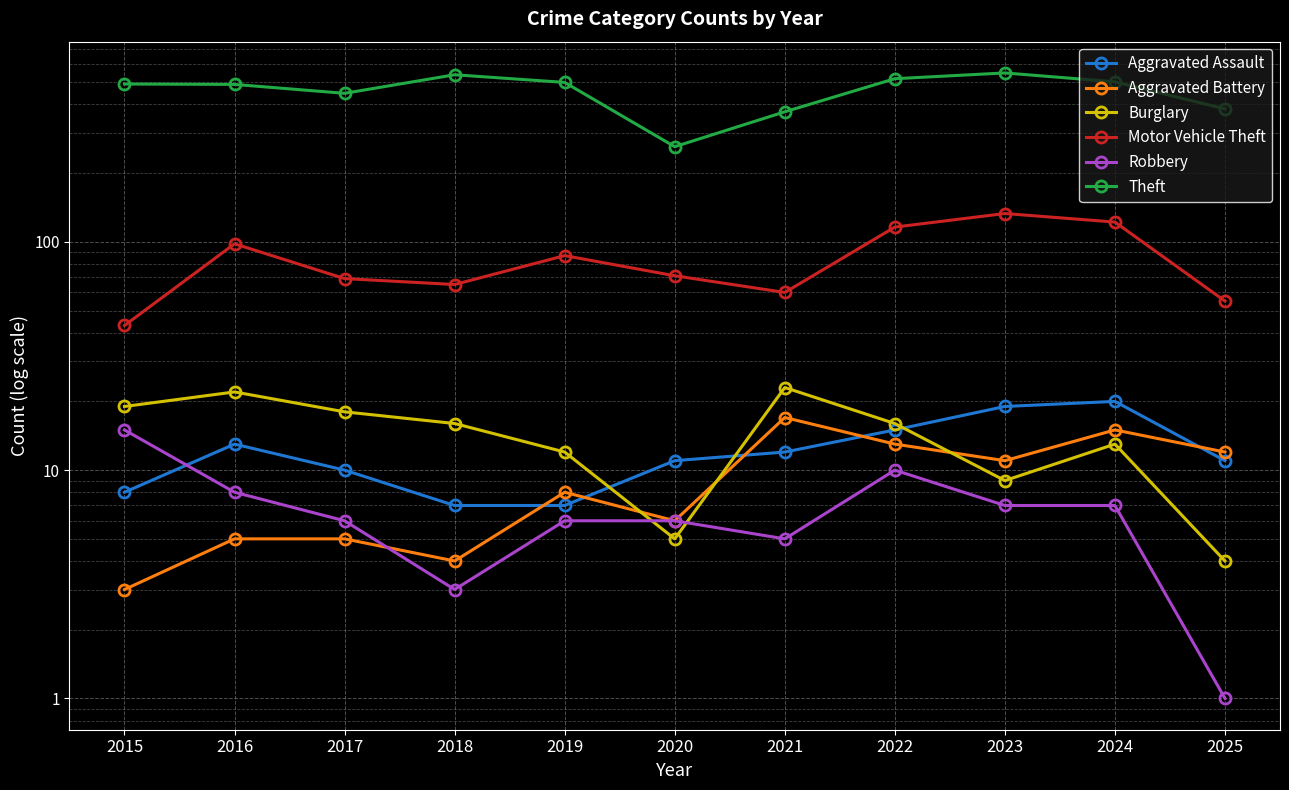

True or false: Theft and Motor Vehicle Theft cross at least once.

False